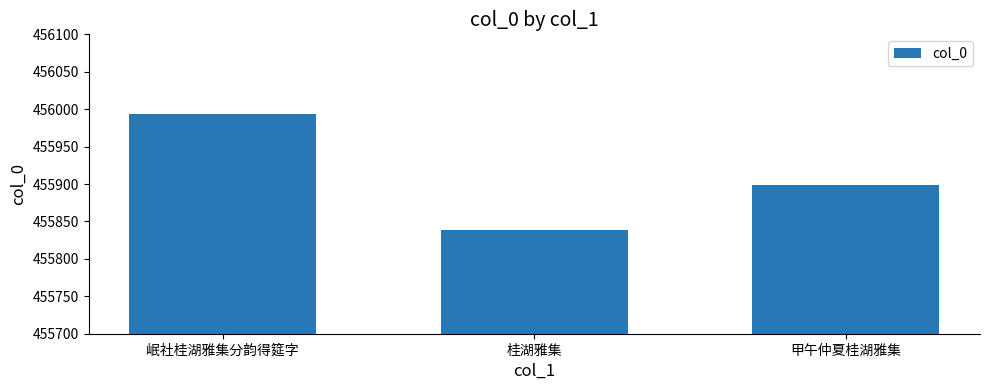

Reading right to left, list all the values displayed in this chart.

455899	455838	455993